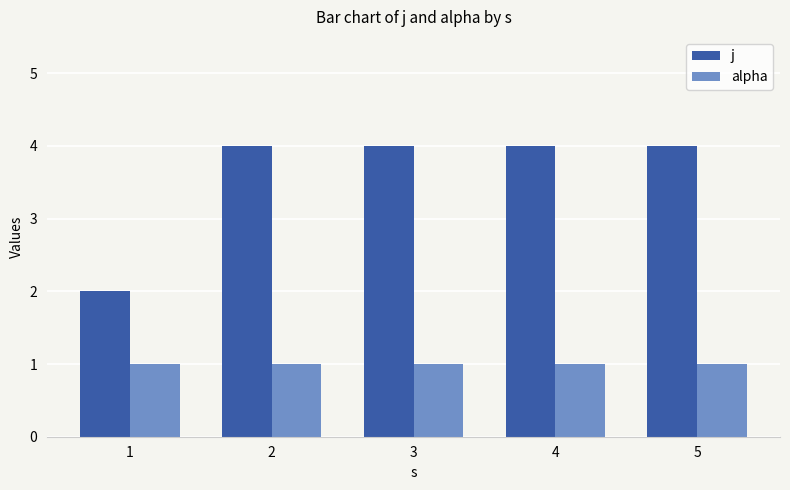

Reading left to right, what are all the values shown in this chart?

j: 2	4	4	4	4
alpha: 1	1	1	1	1